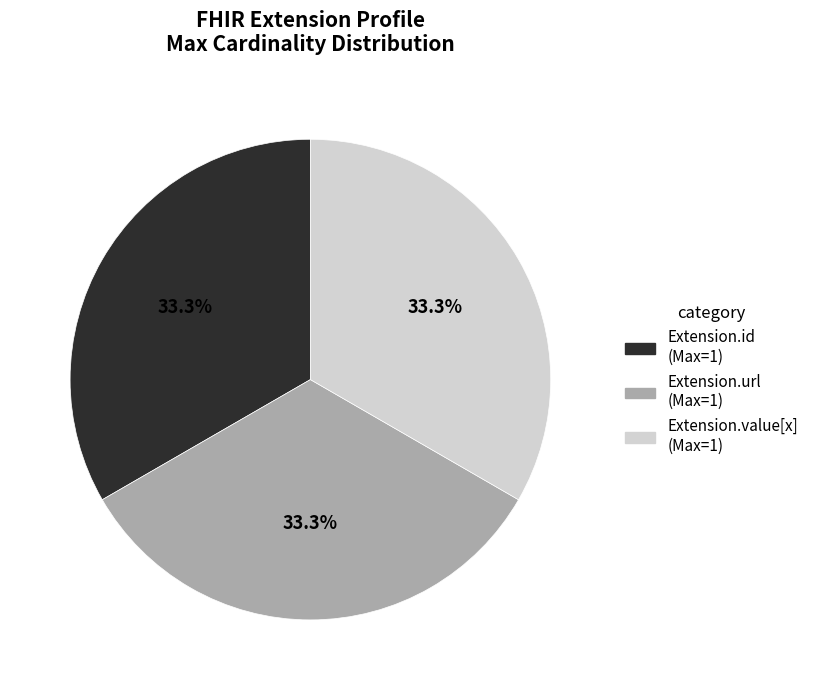

Is there a majority slice in this chart?

No